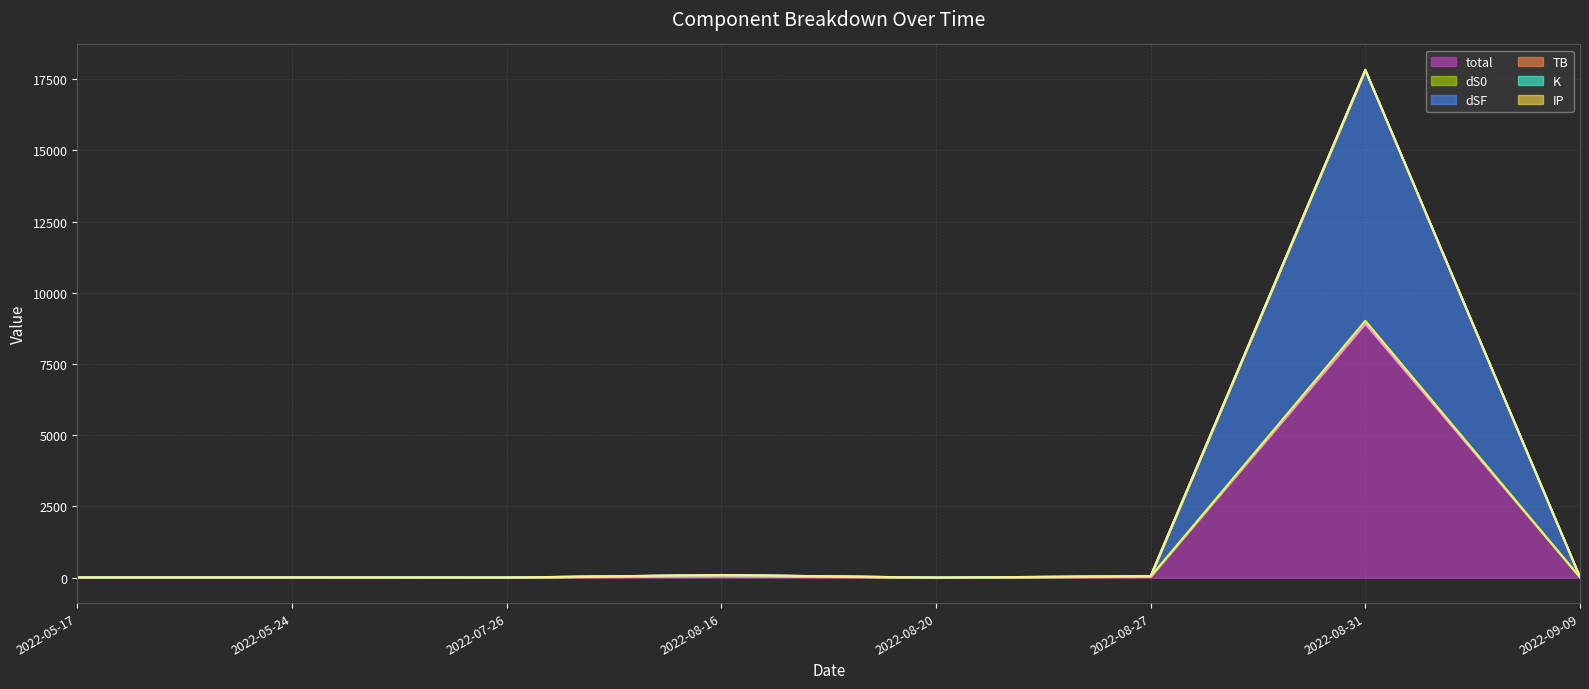

Rank the categories by IP line value from highest to lowest.

2022-08-31, 2022-08-16, 2022-08-27, 2022-09-09, 2022-05-17, 2022-05-24, 2022-07-26, 2022-08-20